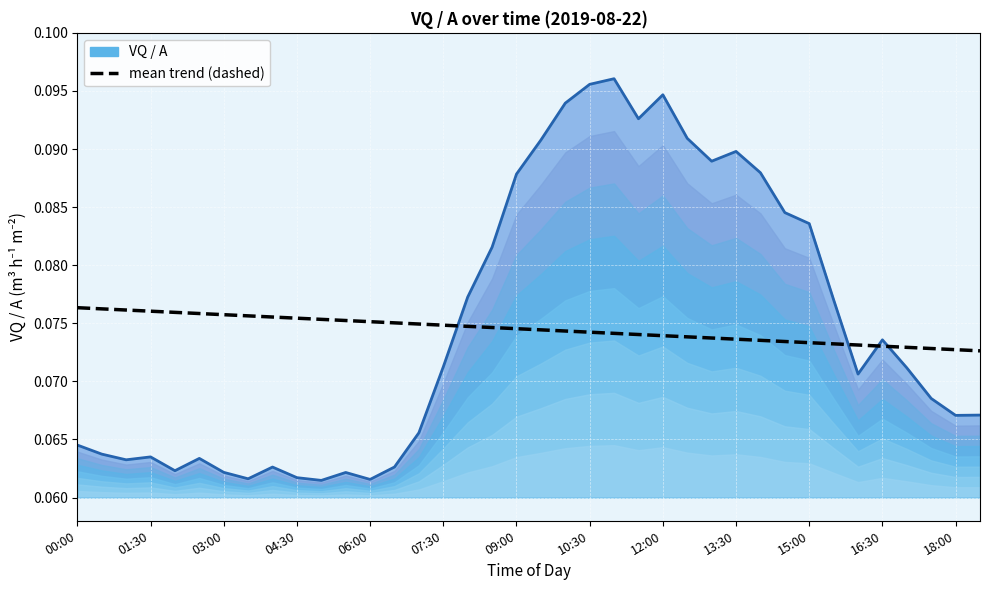

The value at 07:30 is 0.1. True or false?

False